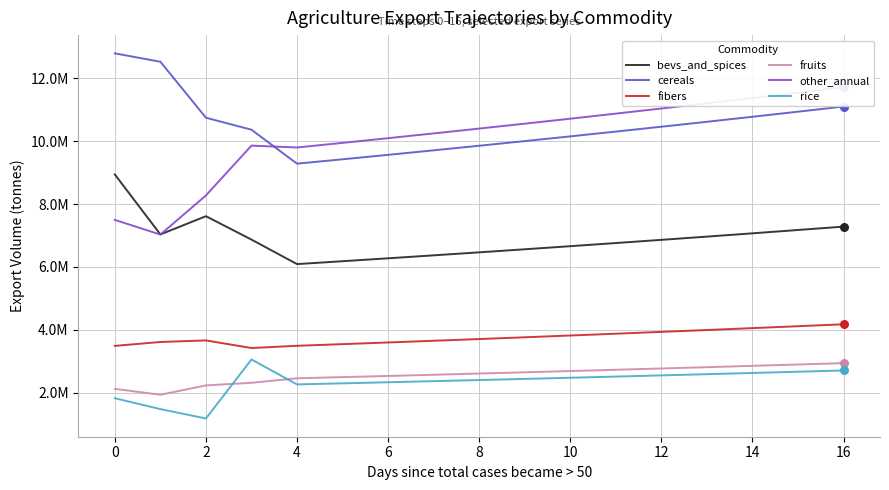

Which series has the largest Y range (max minus min)?

other_annual